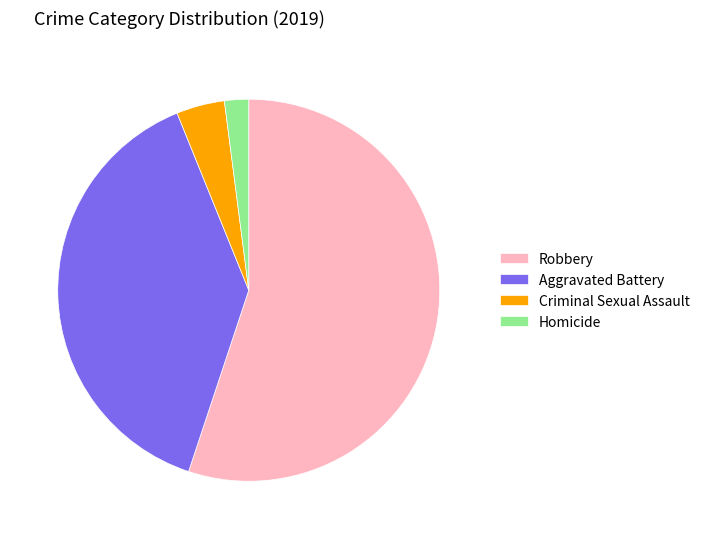

Which slice is the largest?

Robbery